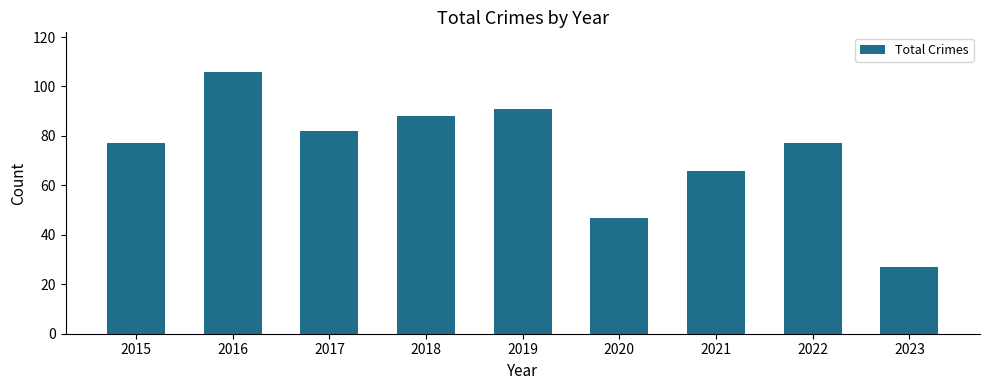

What is the difference between the maximum and minimum values?

79